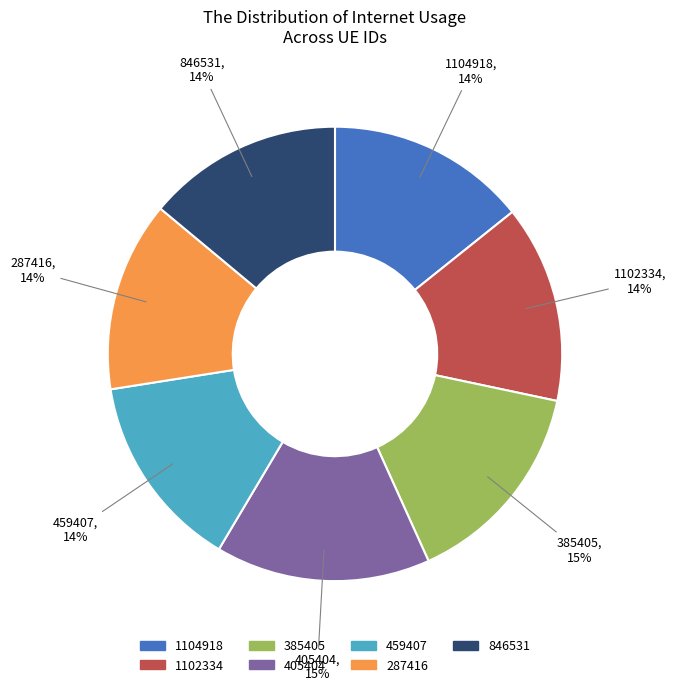

To the nearest percent, what is the combined percentage of 459407 and 1102334?

28%